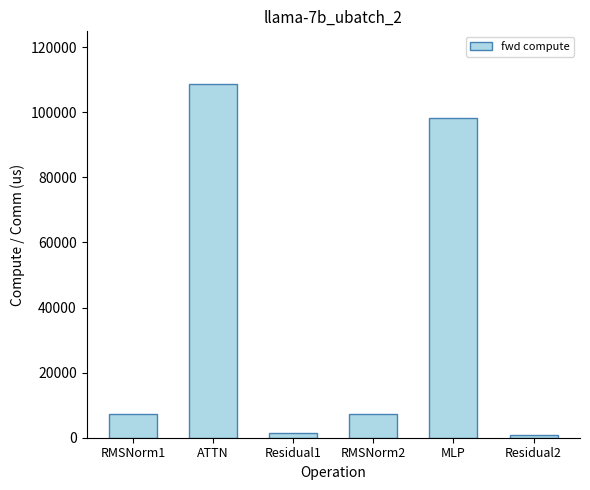

True or false: the data shows 58653.3 at ATTN.

False